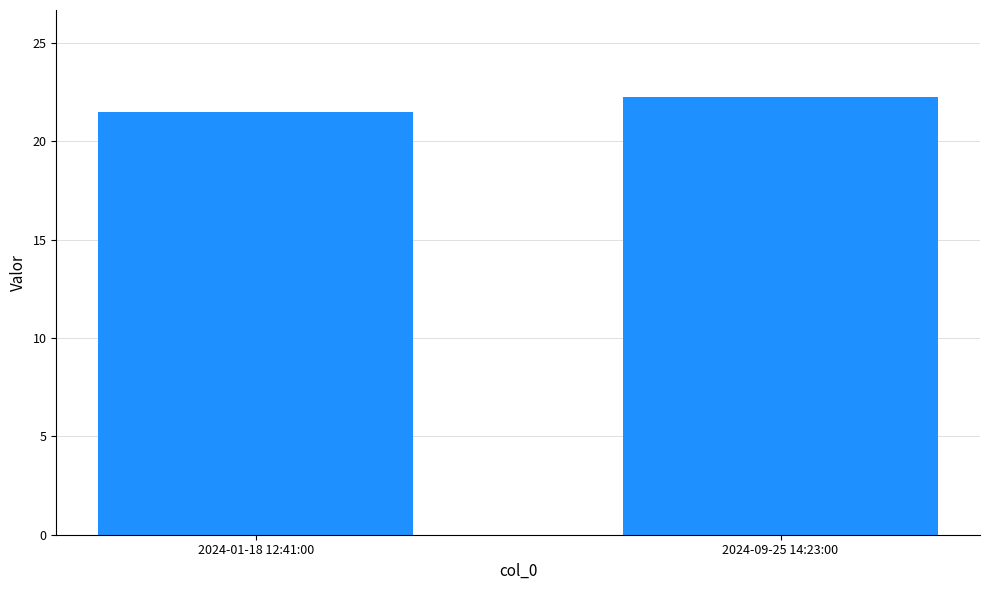

What value does the data have at 2024-01-18 12:41:00?

21.5